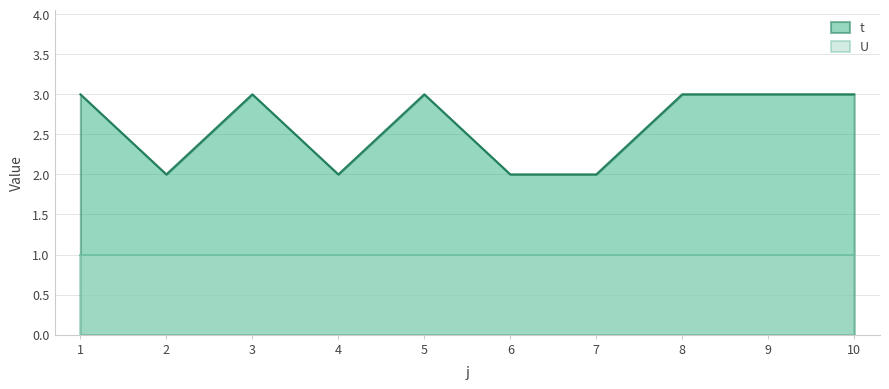

What is the smallest value displayed?

1